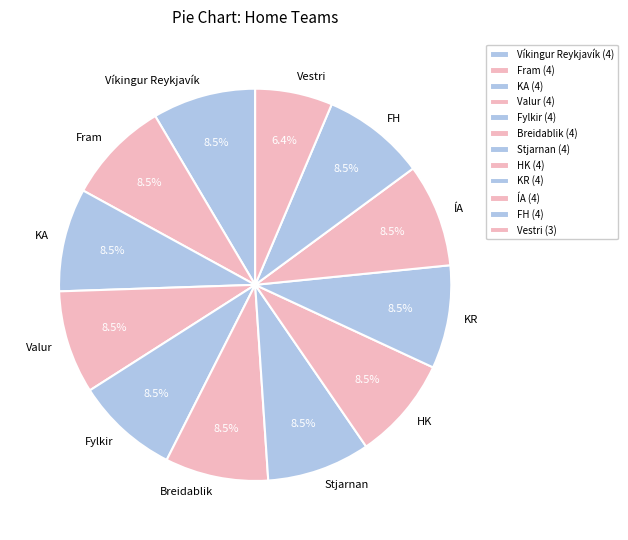

Does Fylkir represent more than half of the total?

No